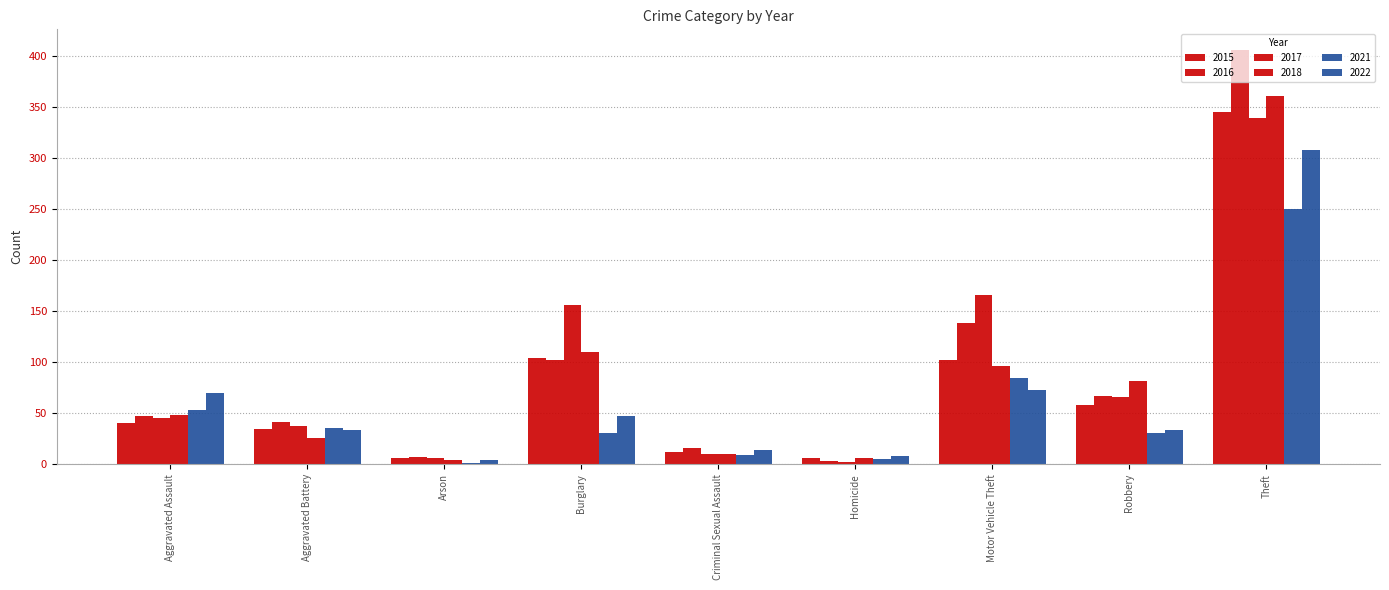

Does the chart contain stacked bars?

No